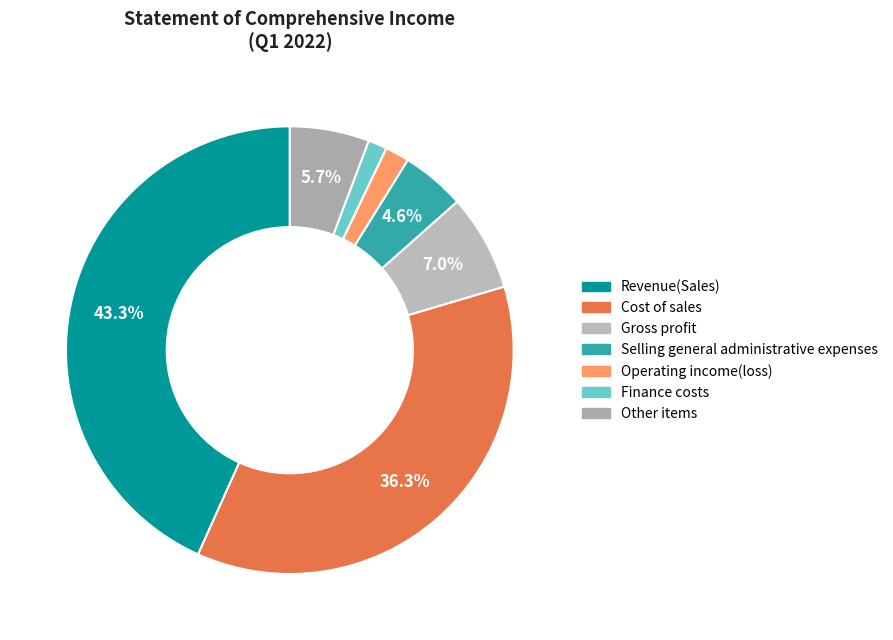

How many segments does this pie chart have?

7